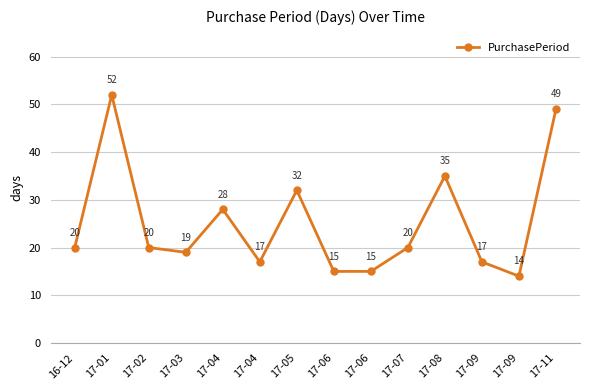

Count the number of data series in this chart.

1